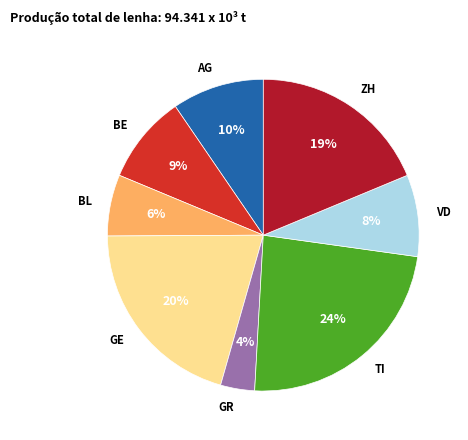

How many segments does this pie chart have?

8